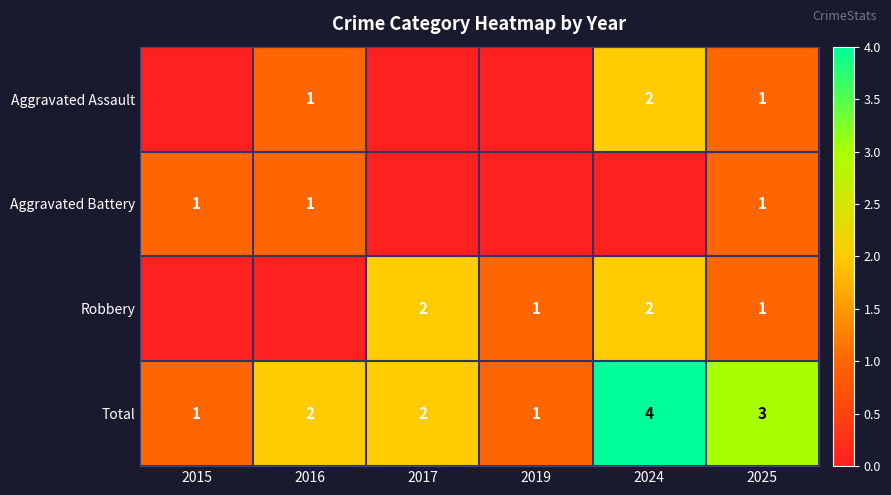

True or false: Aggravated Battery has a value of 1 at 2025.

True